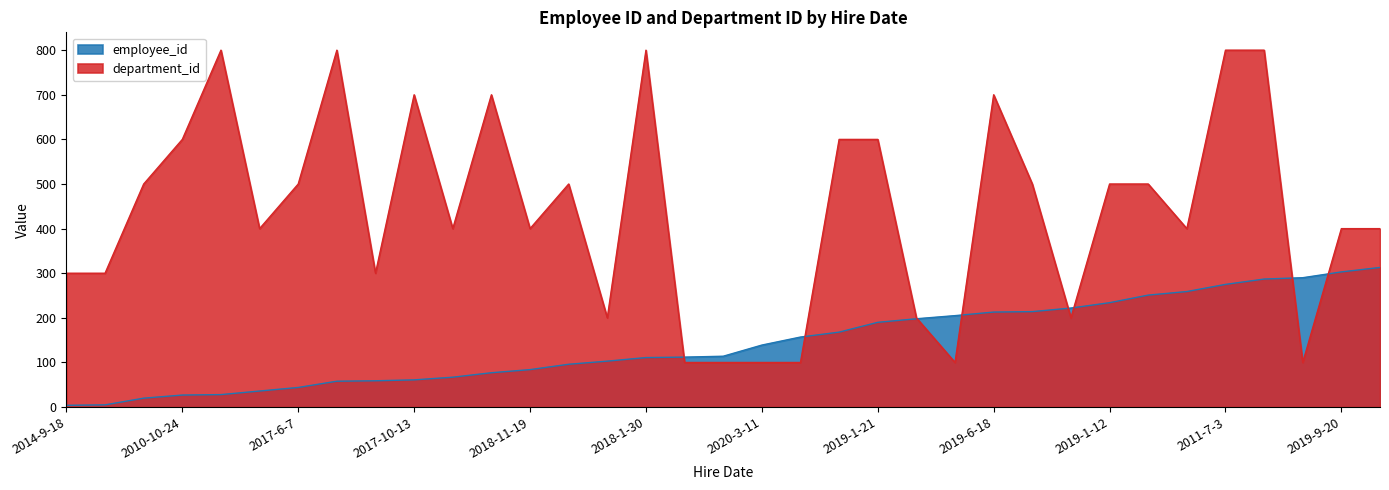

Rank the series by their maximum value, from highest to lowest.

department_id, employee_id